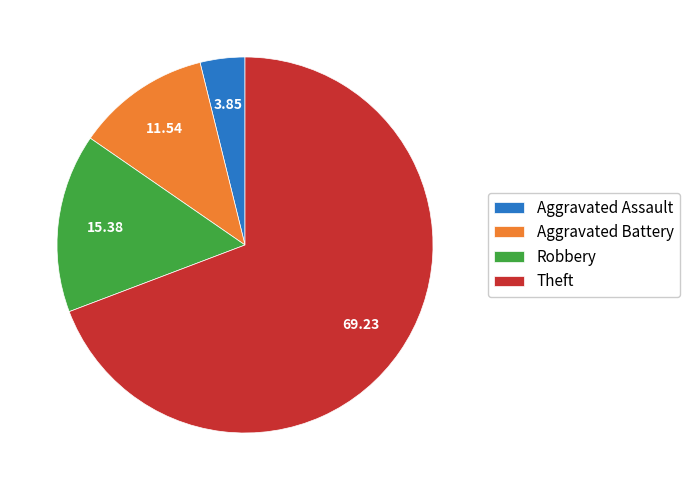

The Robbery slice represents 1% of the pie. True or false?

False